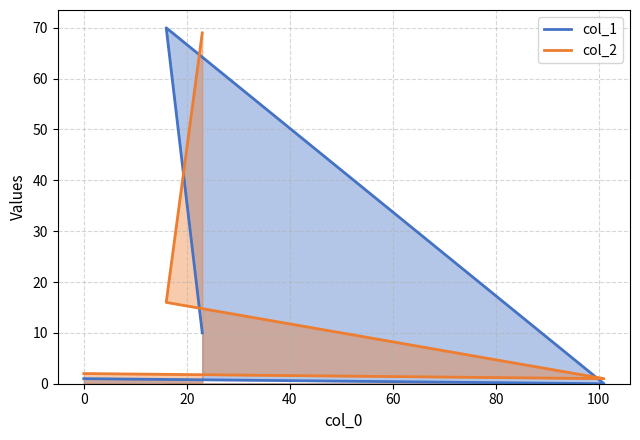

At which category does col_1 reach its first local peak?

16